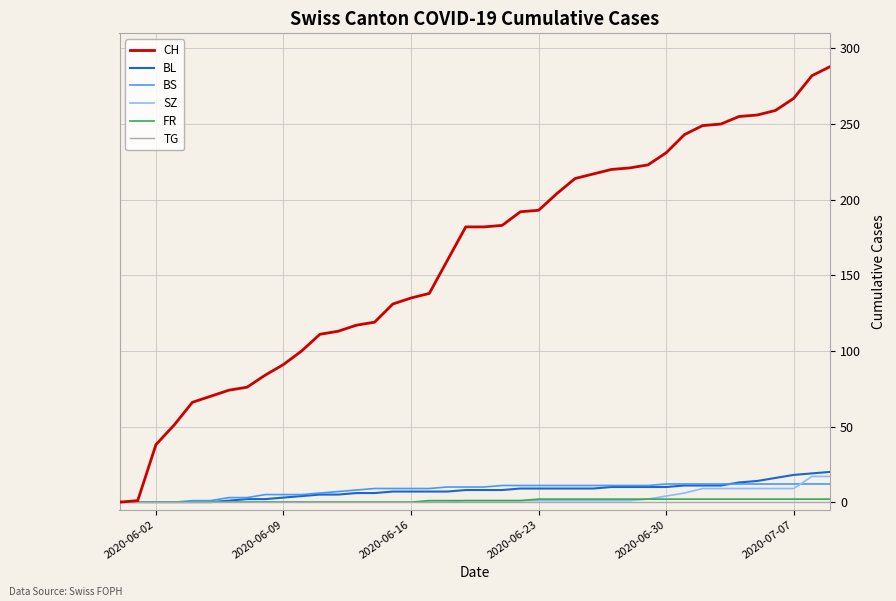

Which series has the widest spread of values?

CH